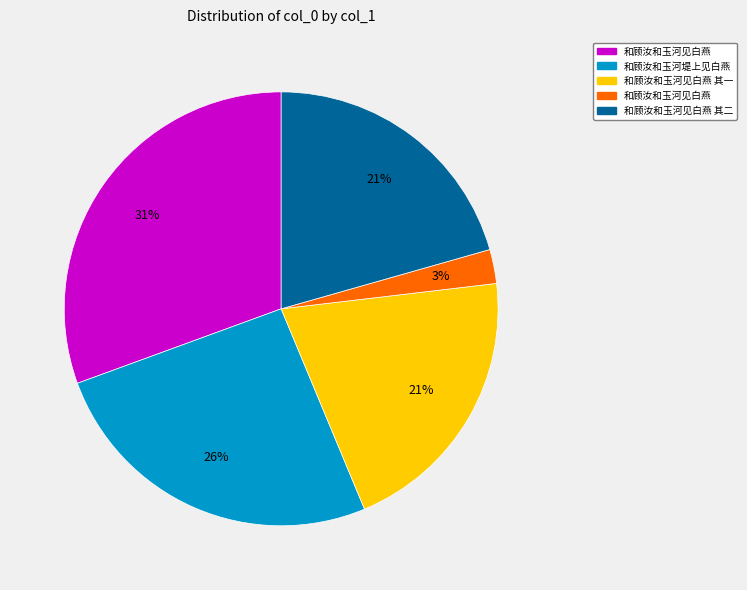

To the nearest percent, what is the average slice percentage?

20%